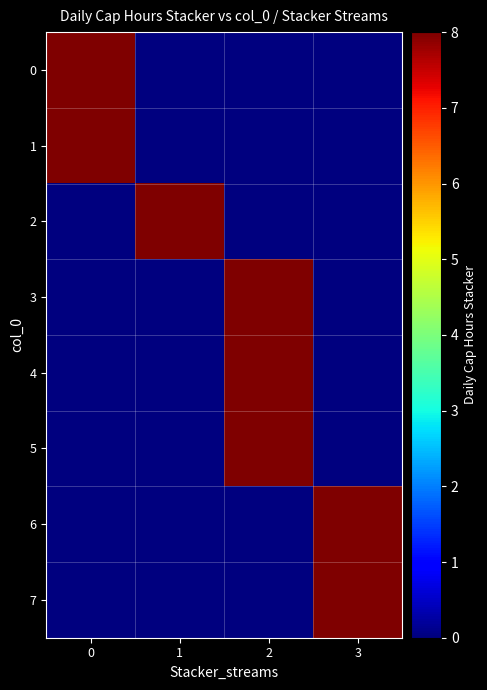

Which series changed the most between 0 and 1?

row_0